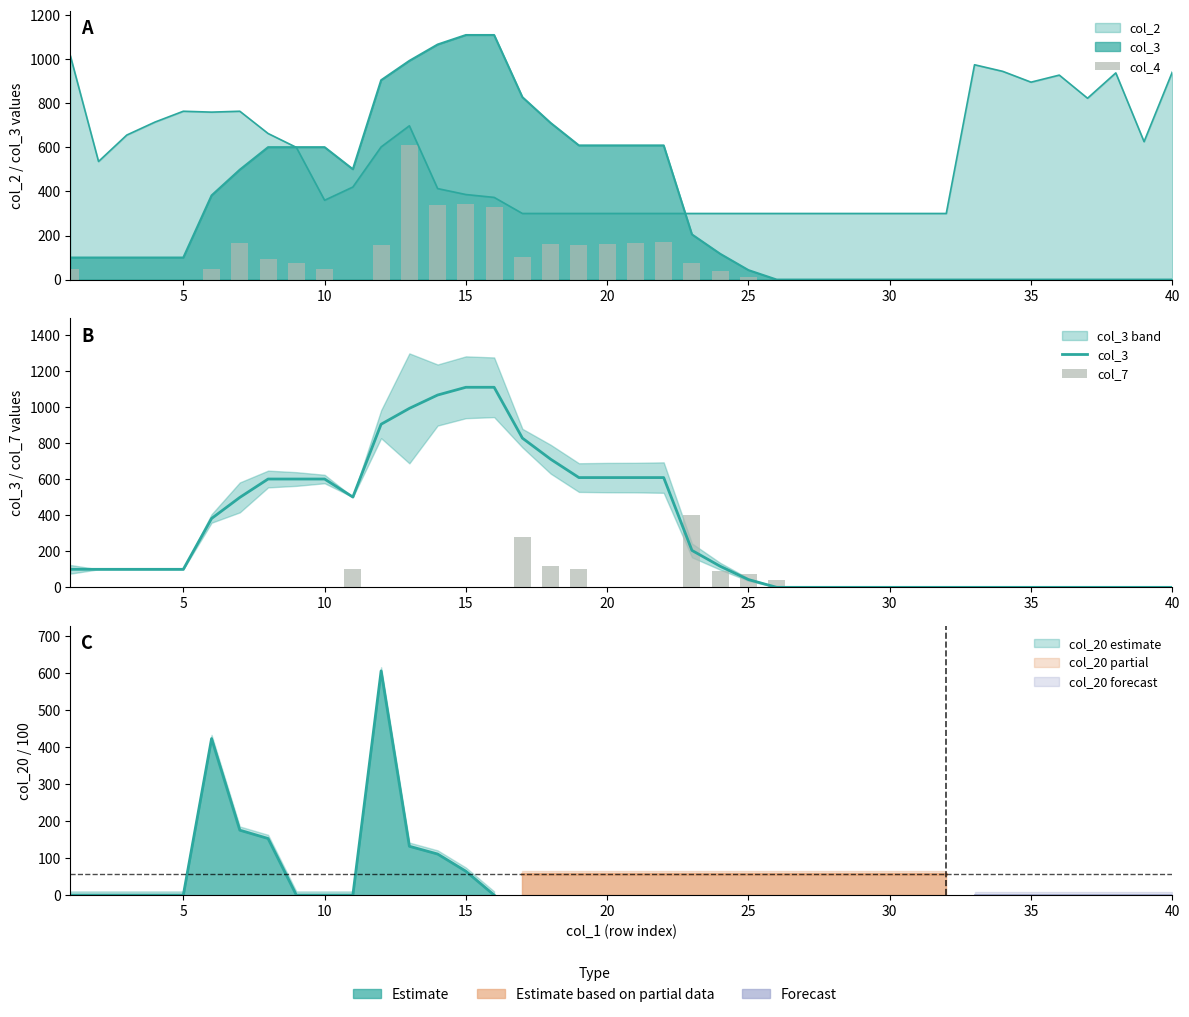

Reading right to left, extract all data points from this chart.

col_4: 0	0	0	0	0	0	0	0	0	0	0	0	0	0	0	14	38	77	169	164	163	159	160	103	331	343	339	610	155	0	47	76	93	166	47	0	0	0	0	48
col_3: 0	0	0	0	0	0	0	0	0	0	0	0	0	0	0	43	117	205	609	609	609	609	711	828	1110	1110	1067	993	905	501	601	601	601	499	382	100	100	100	100	100
col_7: 0	0	0	0	0	0	0	0	0	0	0	0	0	0	43	74	88	404	0	0	0	102	117	282	0	0	0	0	0	100	0	0	0	0	0	0	0	0	0	0